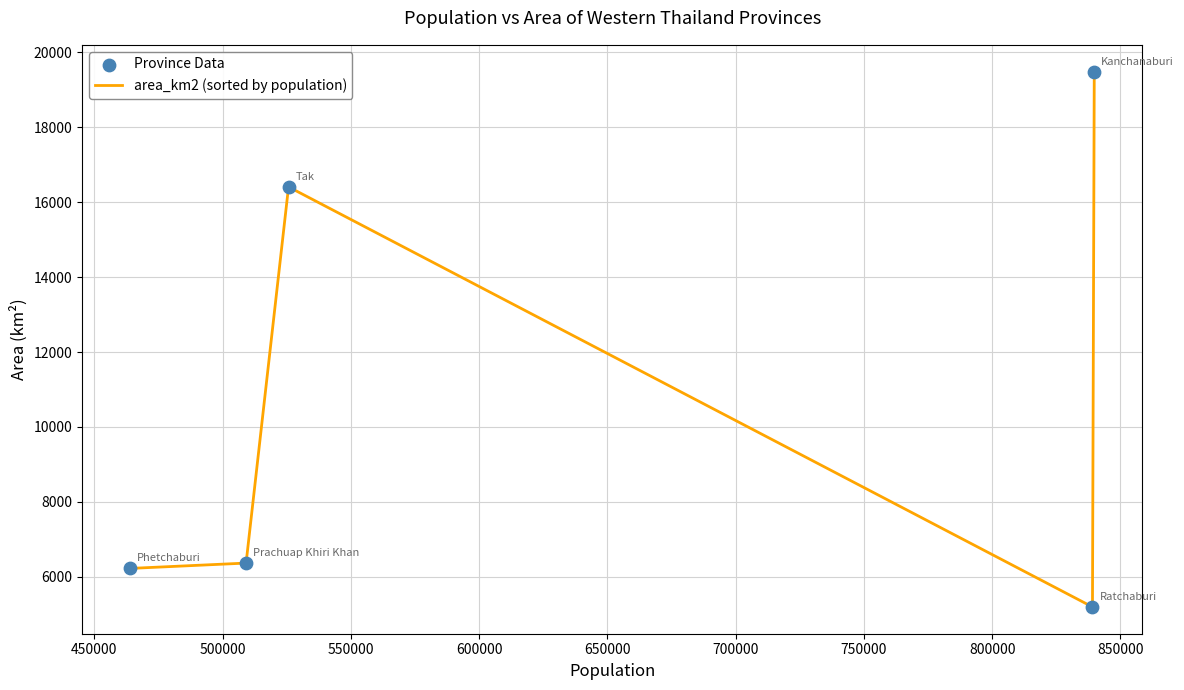

What is the minimum value shown in the chart?

5196.5